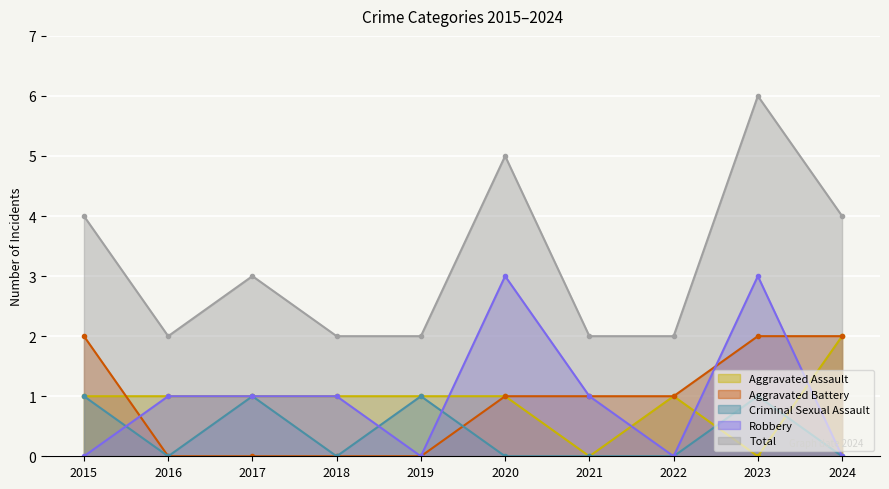

What is the lowest value of the Total series?

2